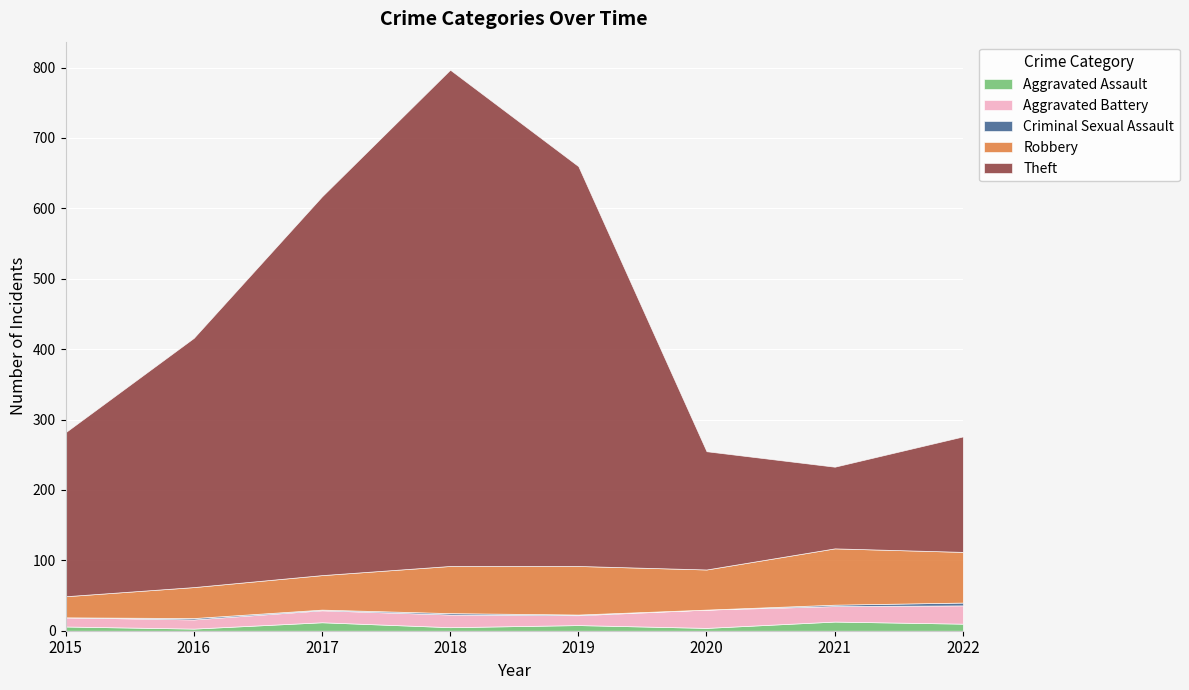

At which label does Aggravated Assault reach its peak?

2021